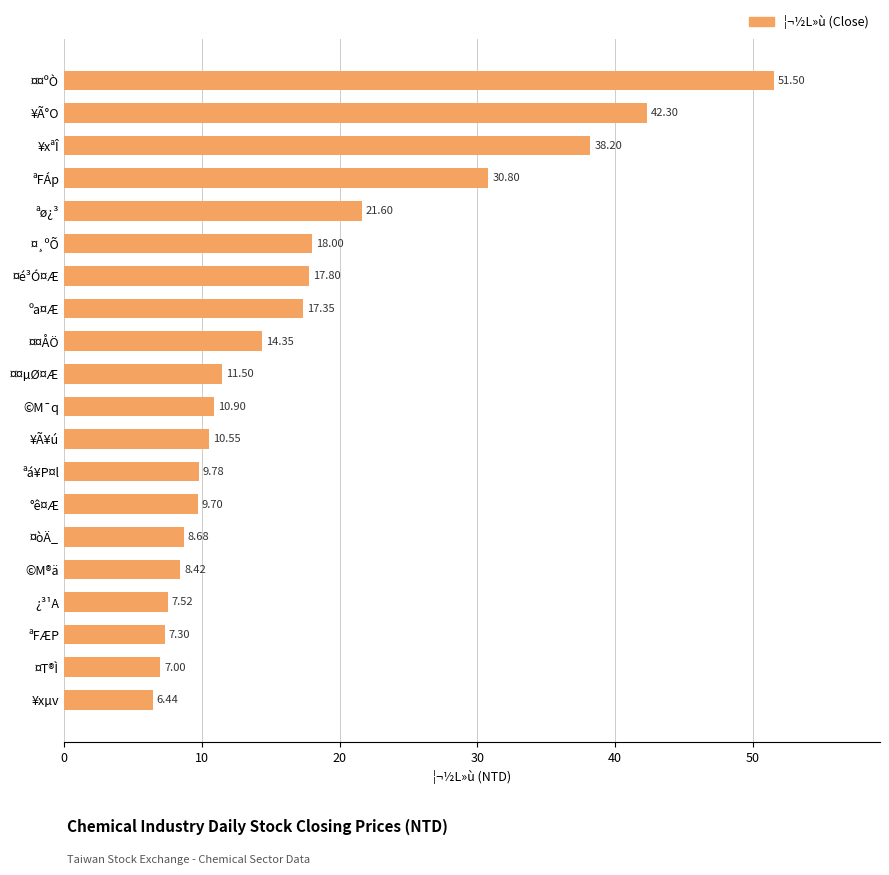

What is the sum of all values?

349.7